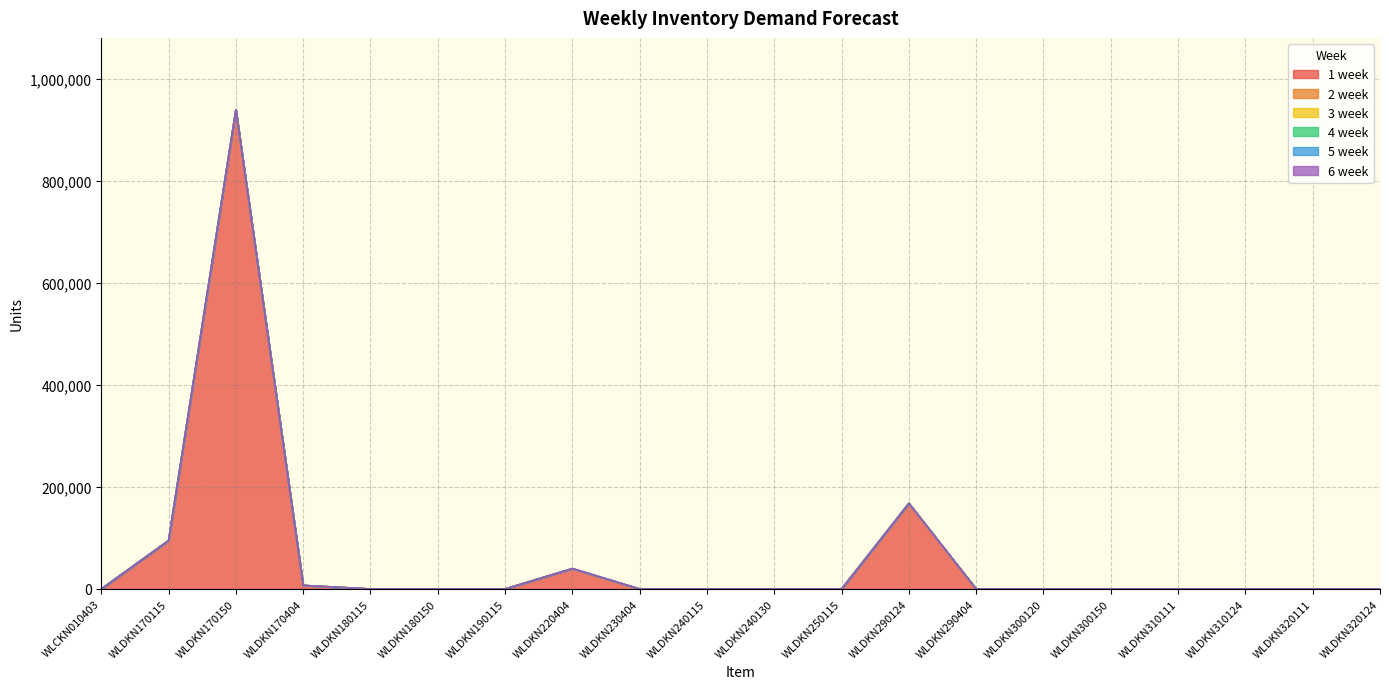

True or false: 2 week and 5 week intersect in this chart.

False